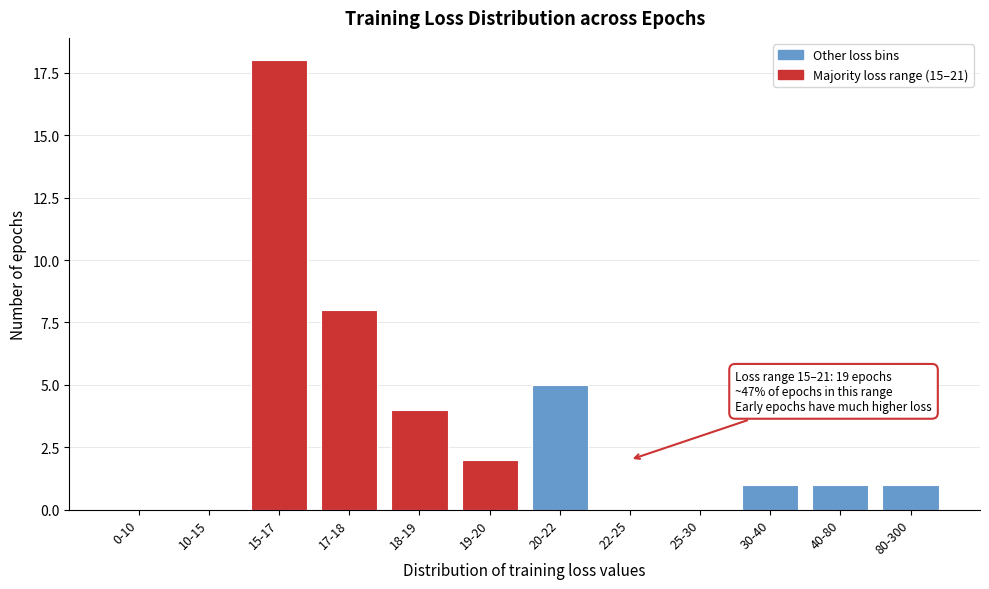

Reading left to right, extract all data points from this chart.

0-10=0	10-15=0	15-17=18	17-18=8	18-19=4	19-20=2	20-22=5	22-25=0	25-30=0	30-40=1	40-80=1	80-300=1